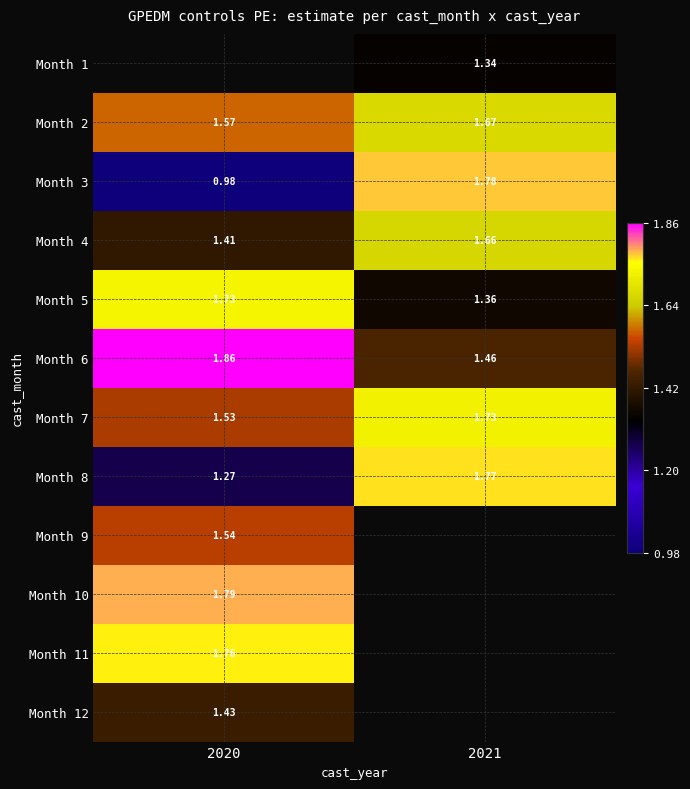

Which label corresponds to the largest value in the chart?

2020